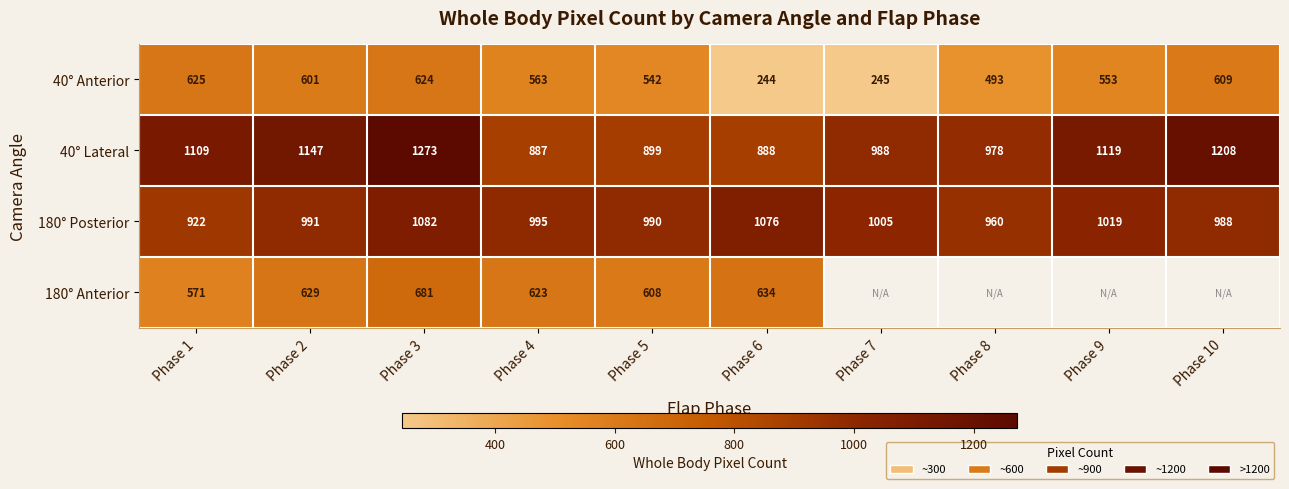

True or false: 180° Posterior has a value of 1818 at Phase 6.

False